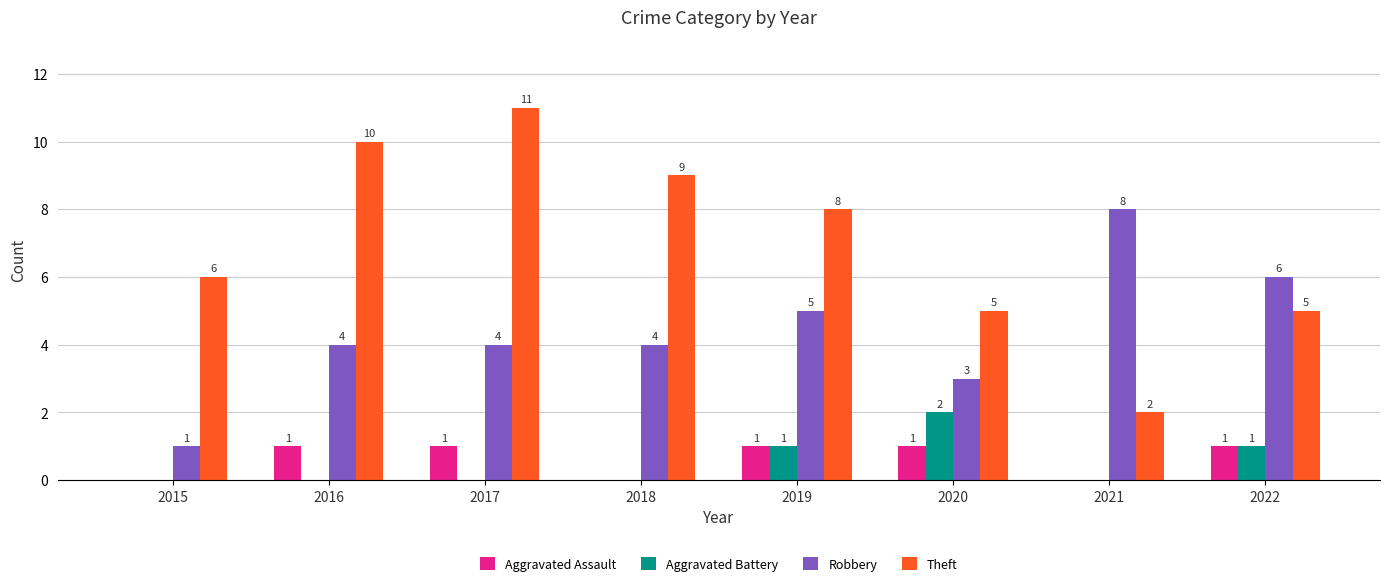

Is the value of Theft at 2022 greater than the value of Aggravated Battery at 2015?

Yes